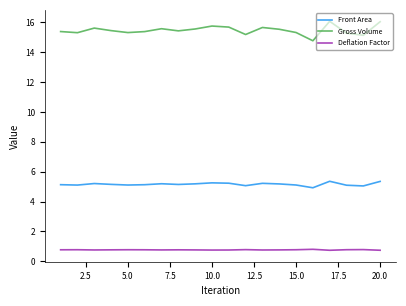

What are all the series names shown in the legend?

Front Area, Gross Volume, Deflation Factor